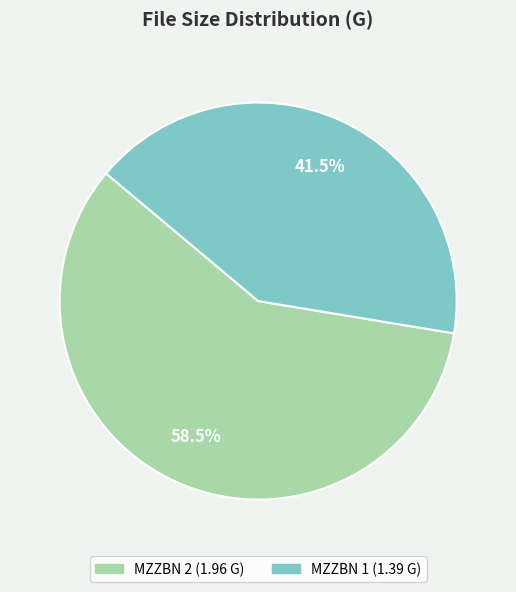

To the nearest percent, what is the average slice percentage?

50%